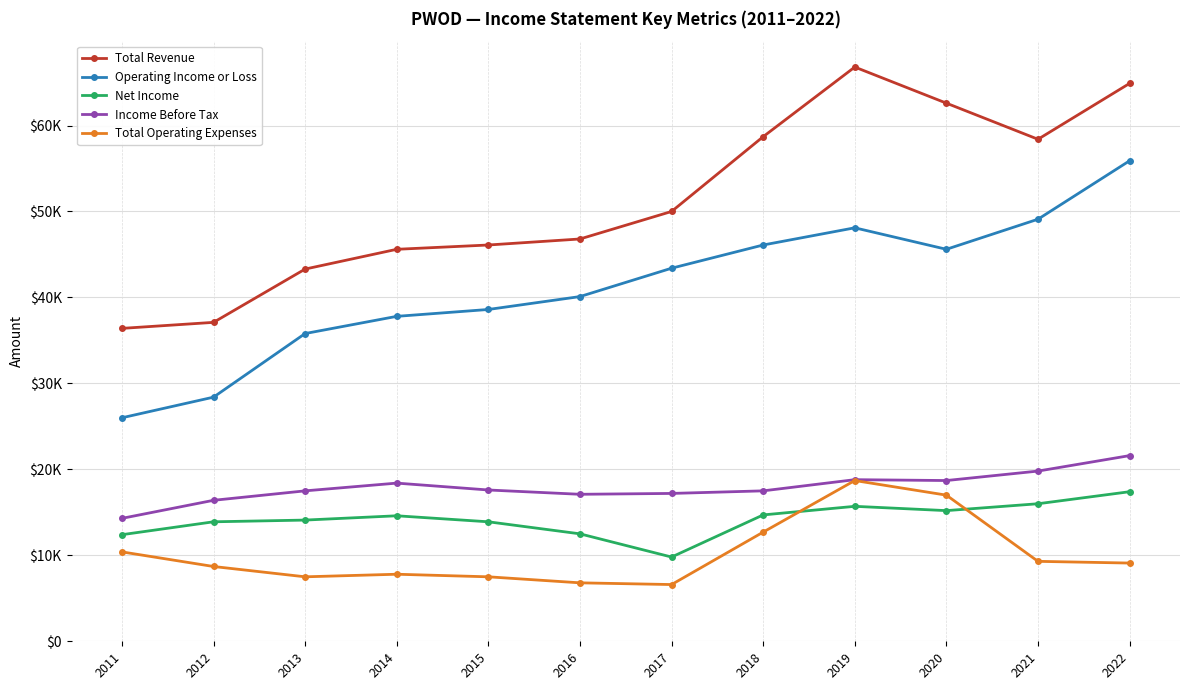

What are all the series names shown in the legend?

Total Revenue, Operating Income or Loss, Net Income, Income Before Tax, Total Operating Expenses